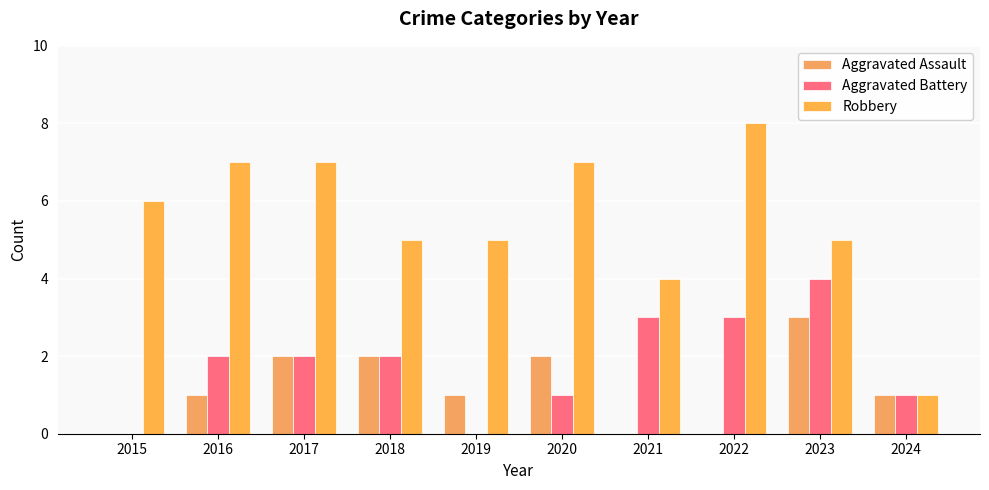

What is the sum of the Aggravated Battery values at 2021 and 2018?

5